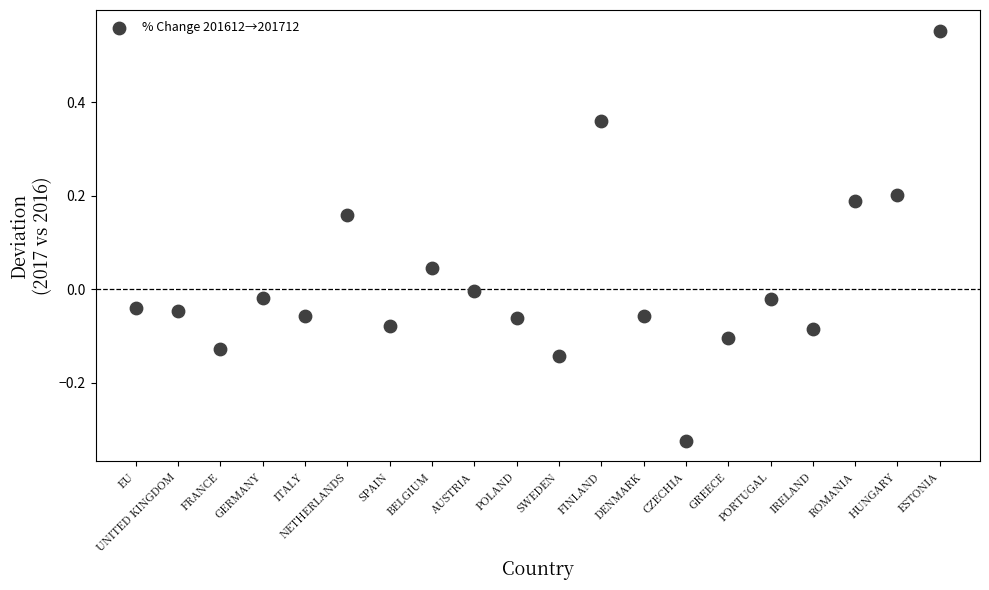

What is the range of Y values (max minus min)?

0.9